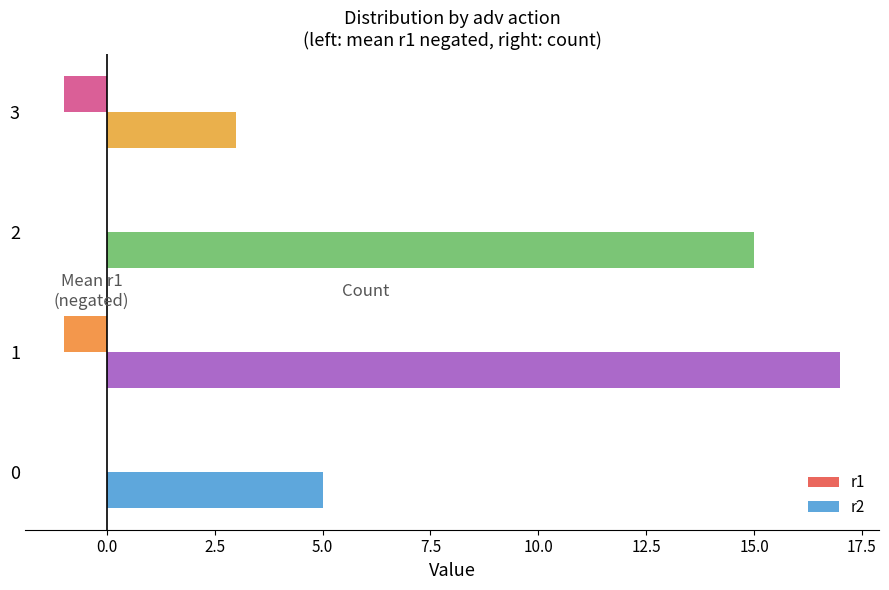

Between 0 and 1, which series saw the biggest shift?

r2